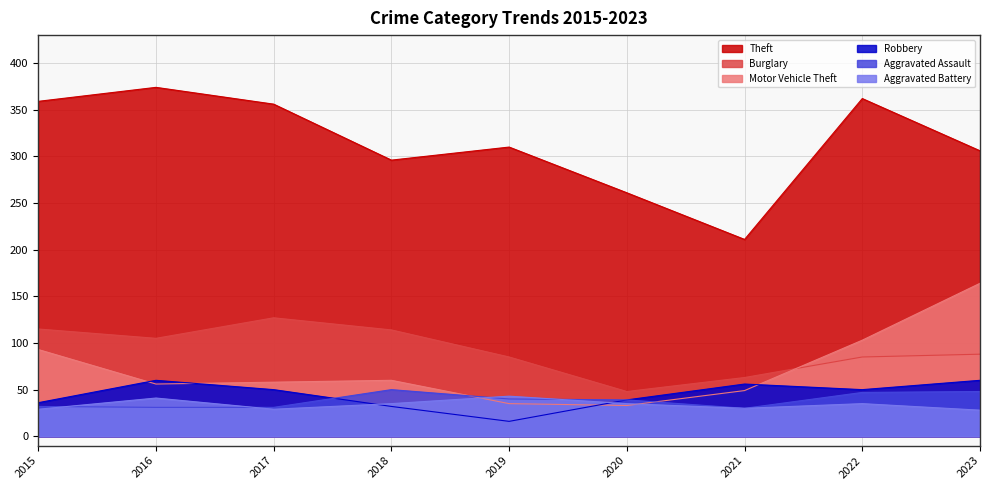

Does the chart display data point markers on the line(s)?

No